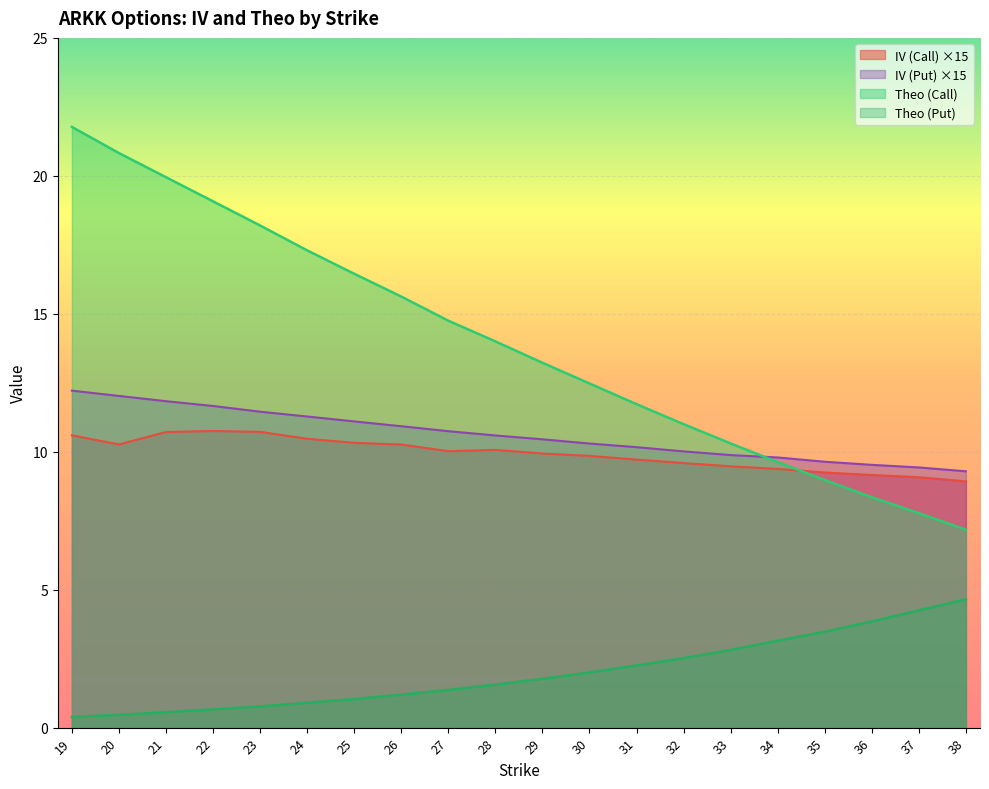

Is it true that IV (Call) equals 15.4 at 37?

False